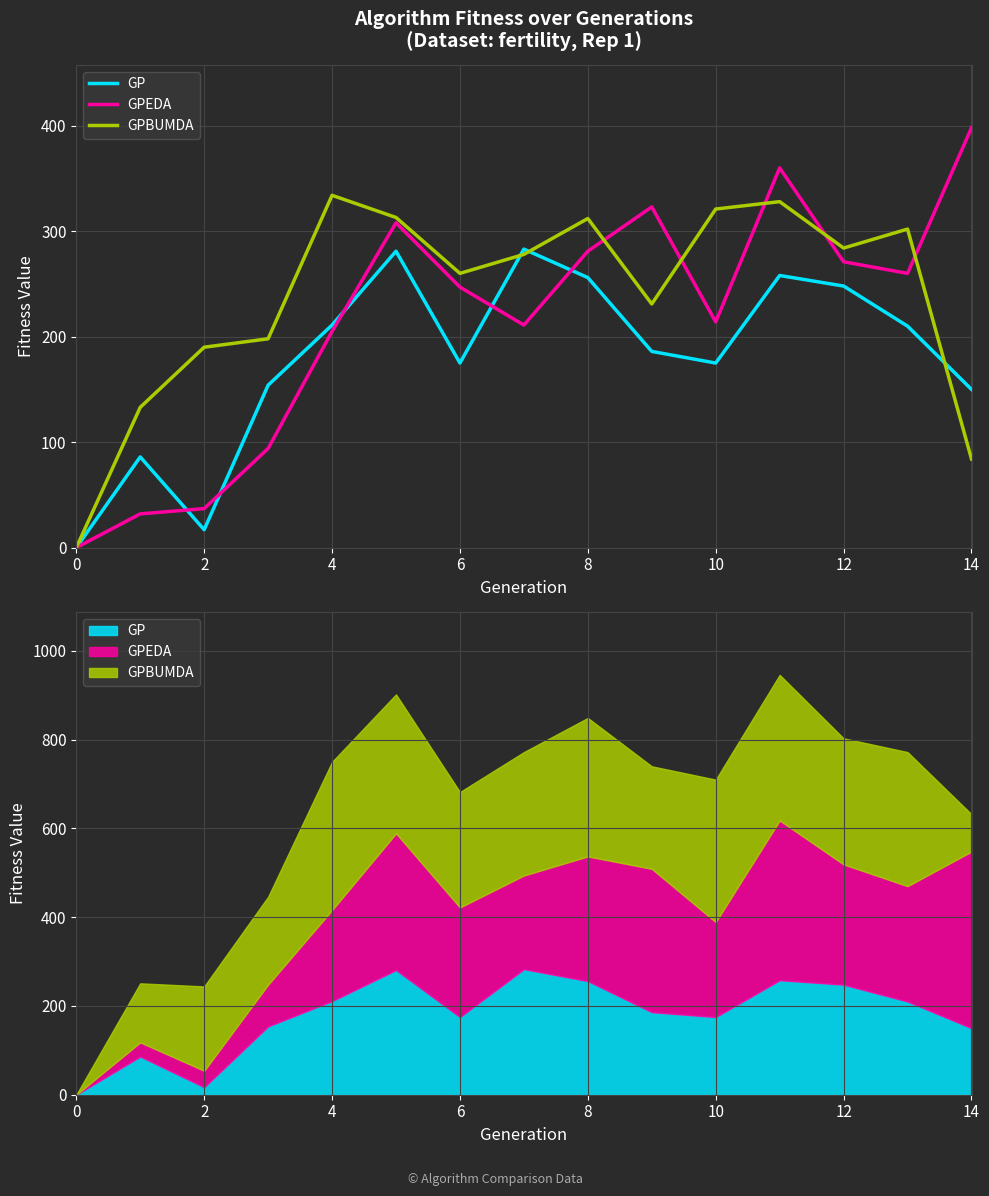

How many values in GPBUMDA are above zero?

14